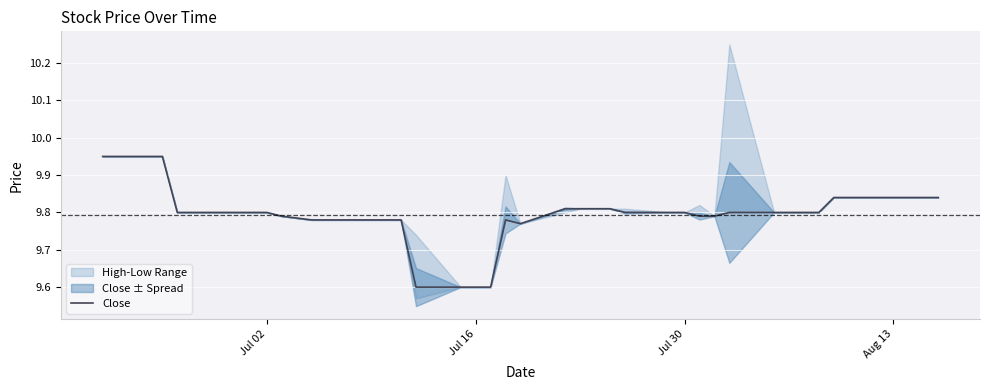

The Close series shows 6.2 at Jul 16. True or false?

False